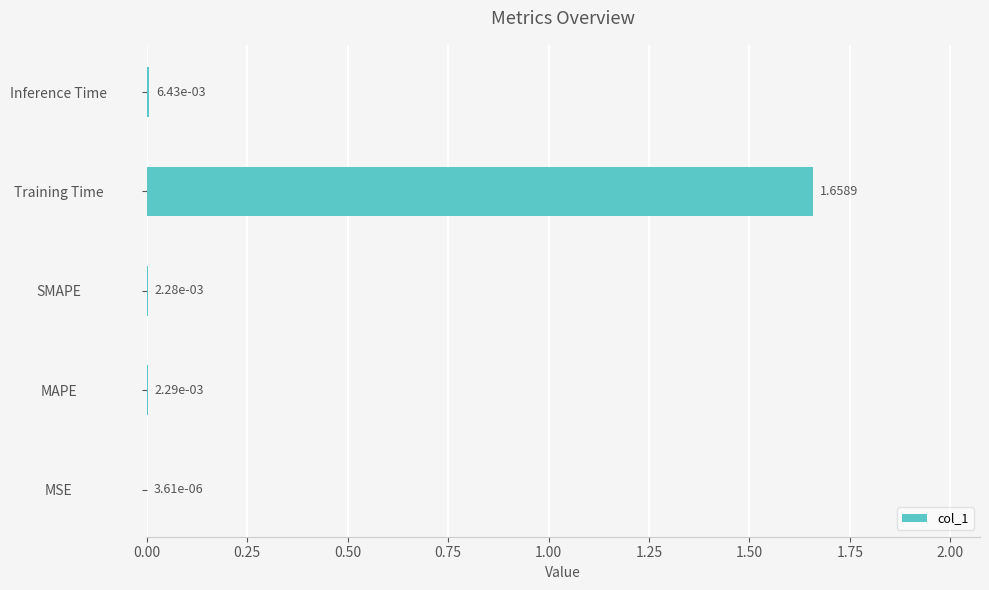

Which category has the highest value across all series?

Training Time